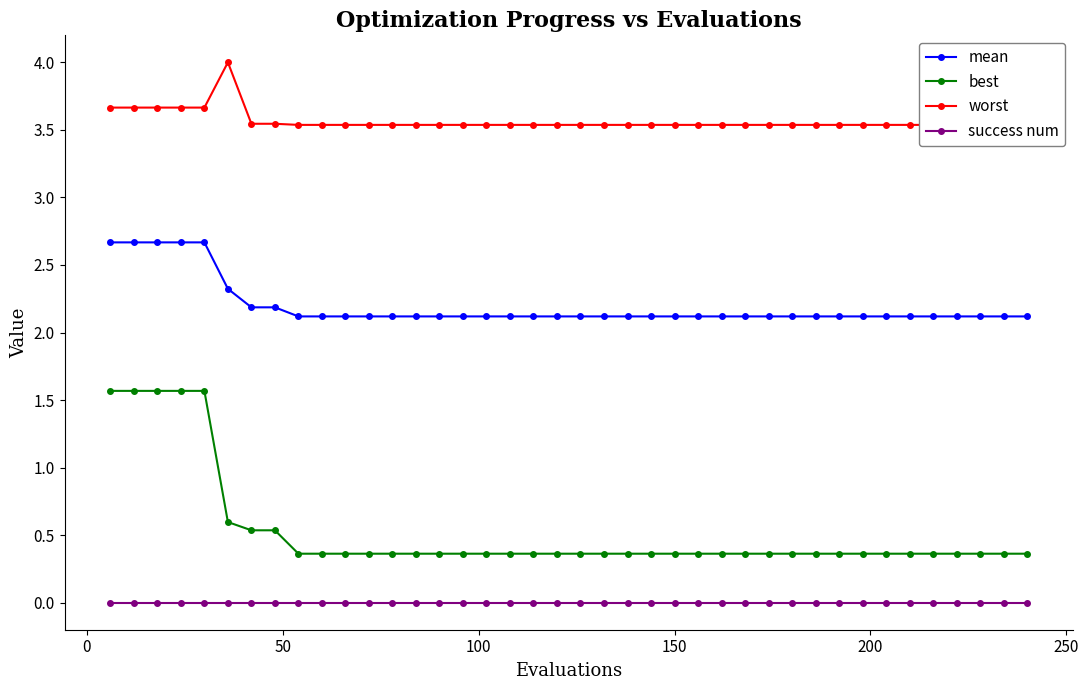

True or false: success num and best intersect in this chart.

False